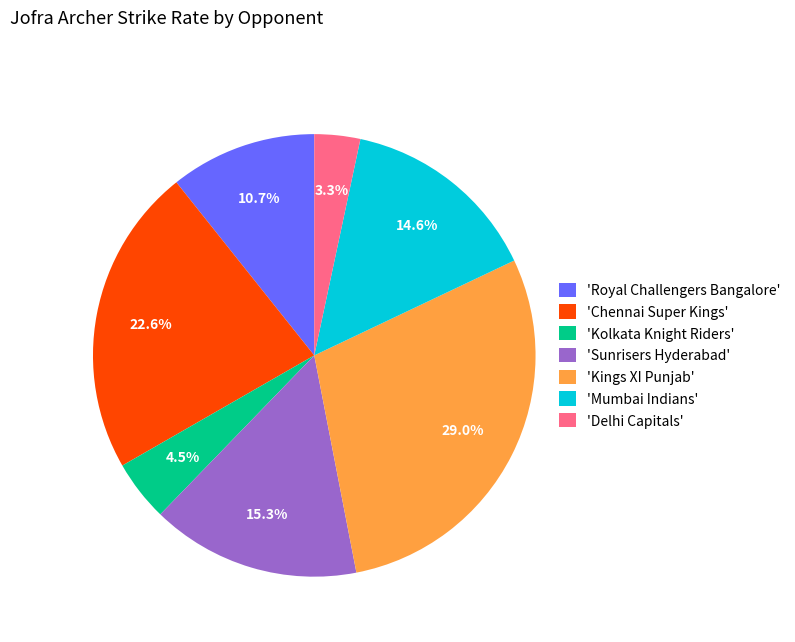

Rank the categories by value from highest to lowest.

'Kings XI Punjab', 'Chennai Super Kings', 'Sunrisers Hyderabad', 'Mumbai Indians', 'Royal Challengers Bangalore', 'Kolkata Knight Riders', 'Delhi Capitals'